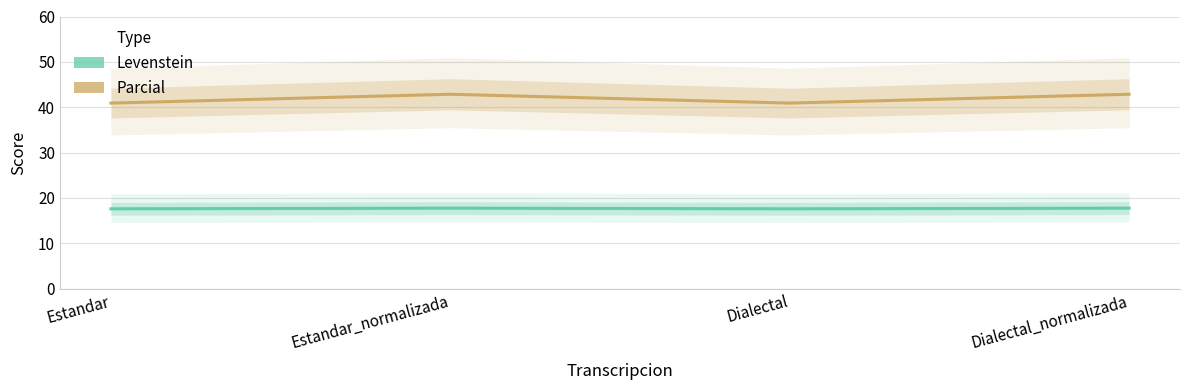

Where does the Parcial series first go above 42?

Estandar_normalizada